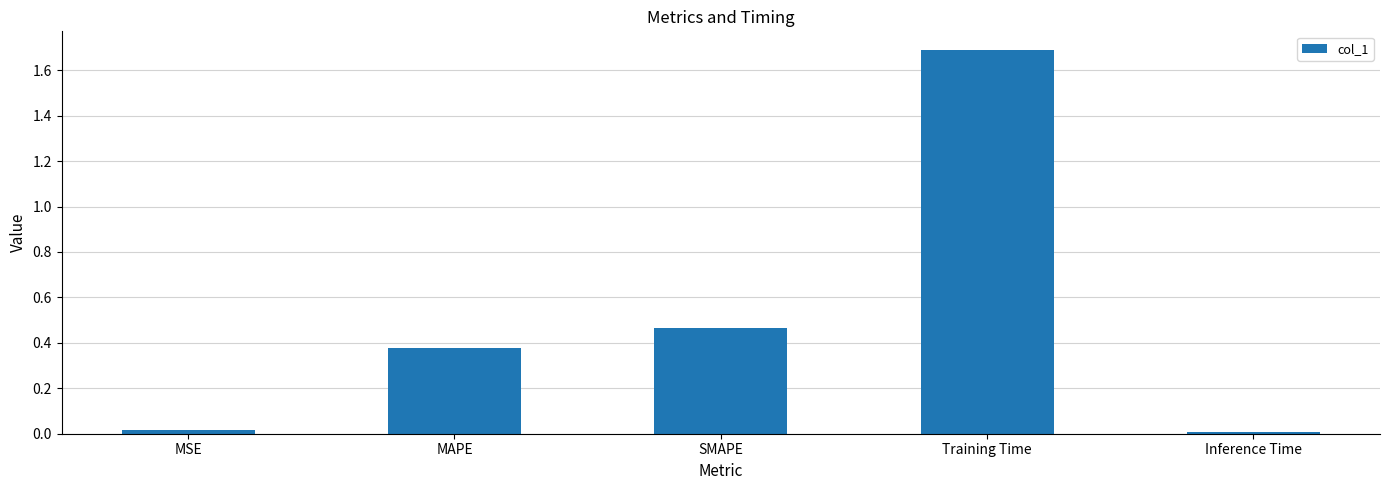

True or false: the data shows 1.7 at Training Time.

True